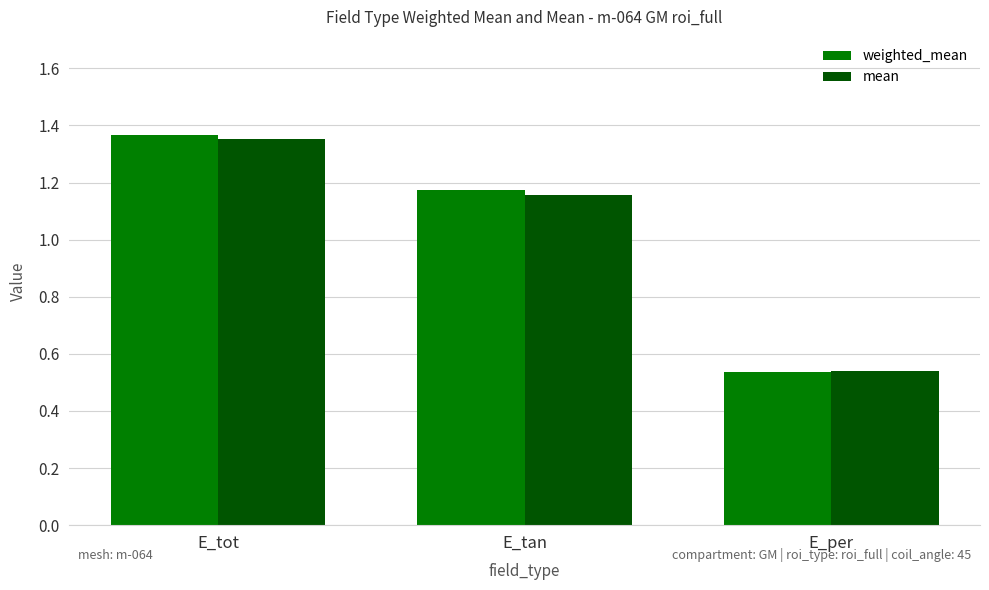

At which category is the sum across all series the highest?

E_tot